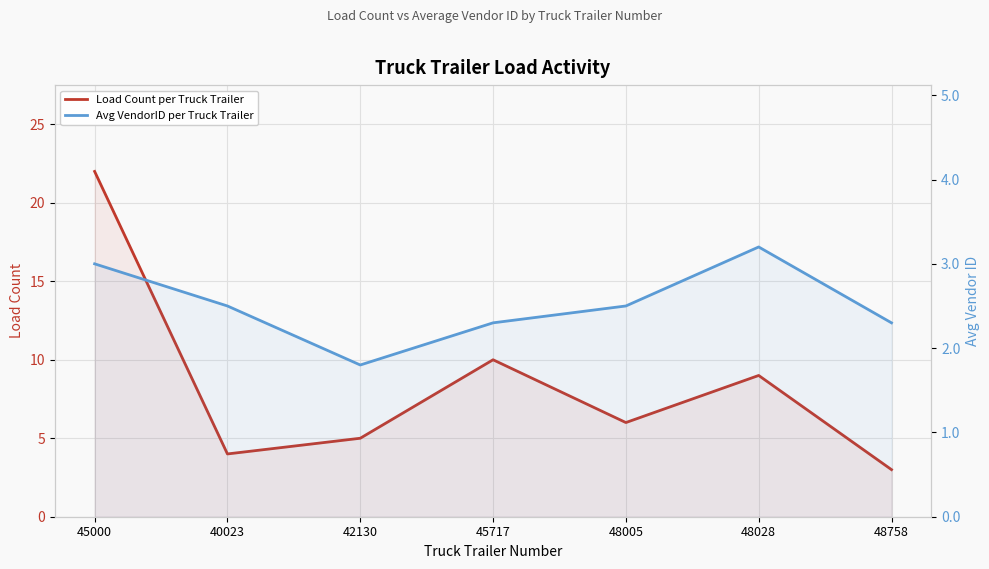

How many series are shown in this chart?

2